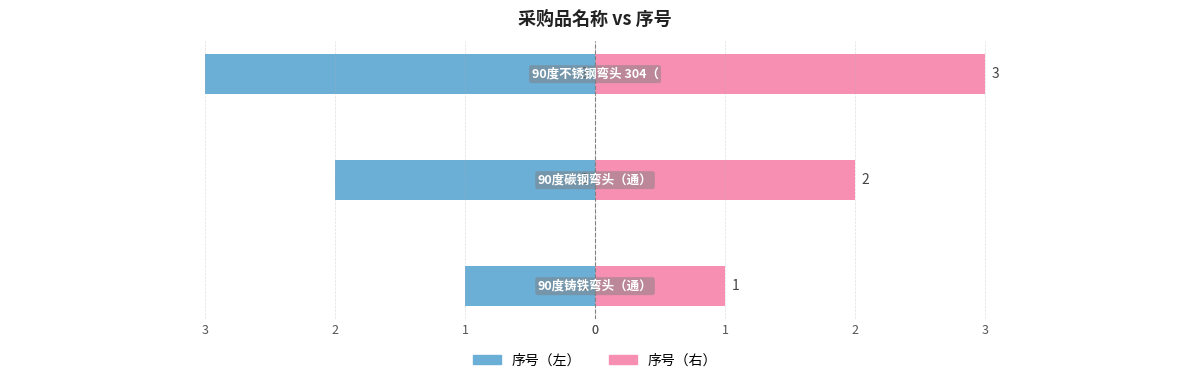

Which series changed the most between 0 and 1?

序号（左）